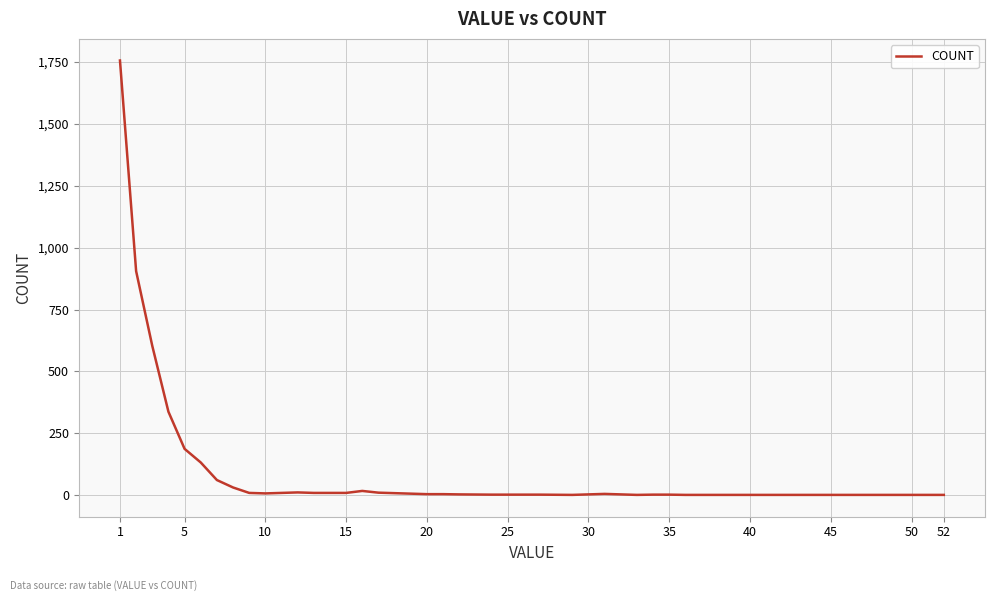

What is the difference between the maximum and minimum values?

1755